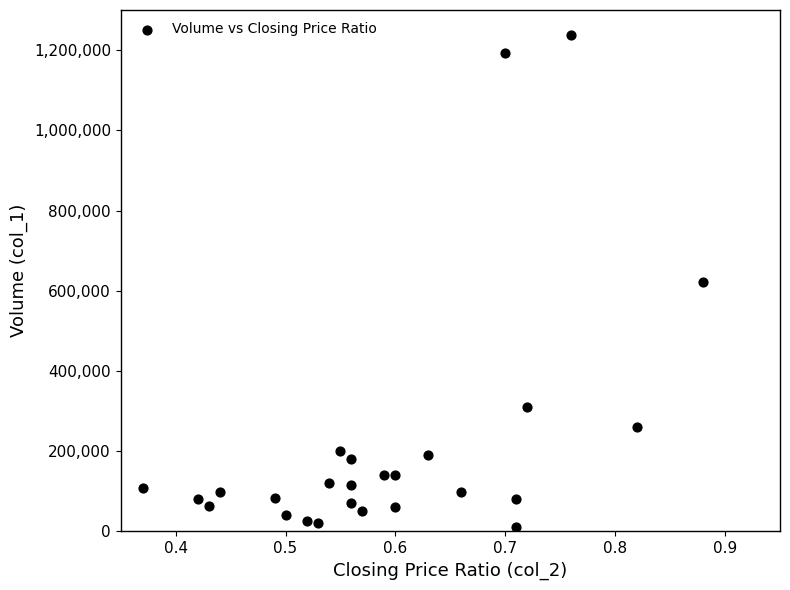

What is the range of Y values (max minus min)?

1229000